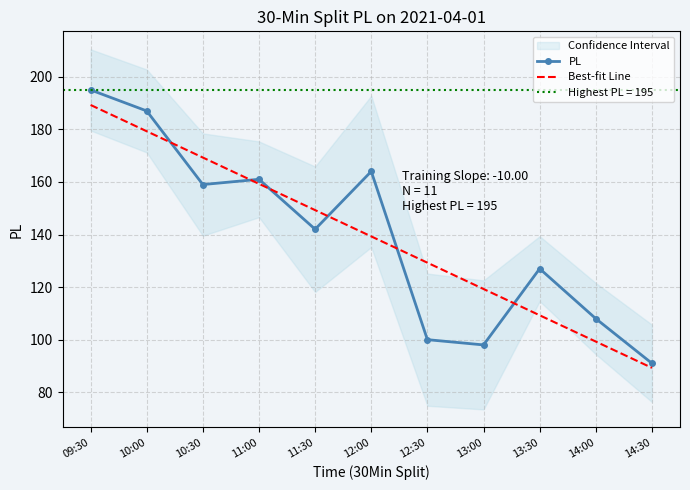

How many times do PL and Best-fit Line cross each other?

6